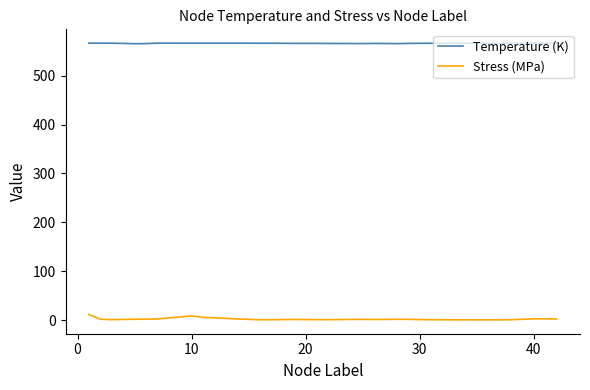

Which series has the largest range (max minus min)?

Stress (MPa)